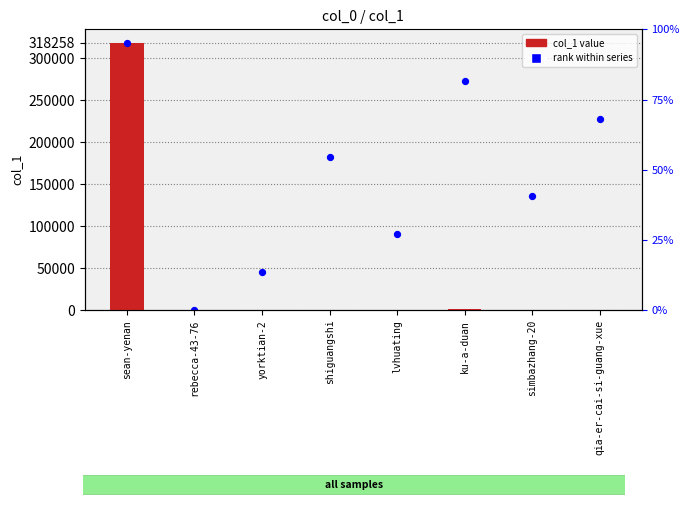

Is the value of col_1 value at shiguangshi greater than the value of rank within series at sean-yenan?

No